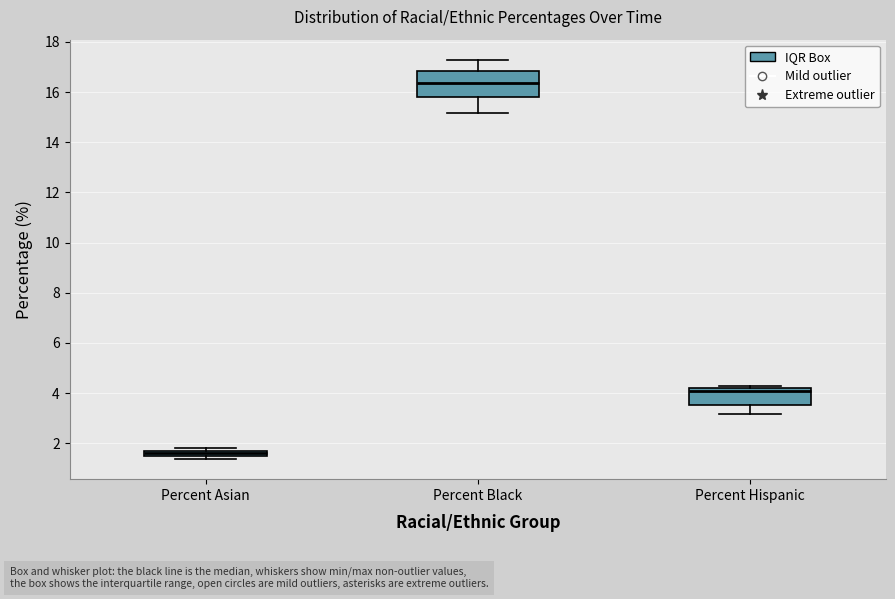

Which box is the tallest, from its lower edge to its upper edge?

Percent Black